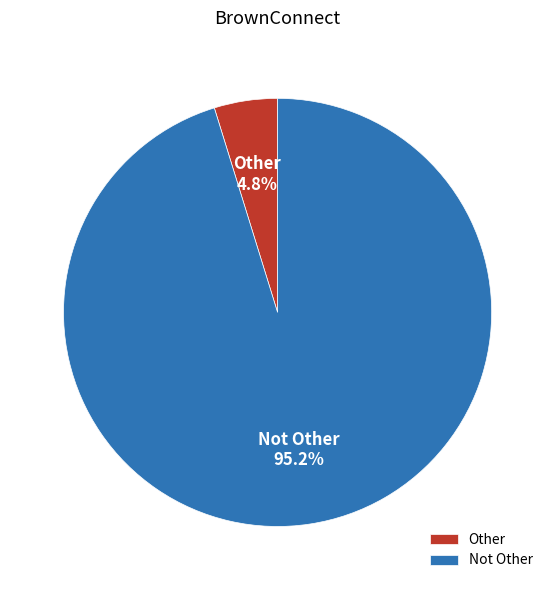

Between Other and Not Other, which is larger?

Not Other